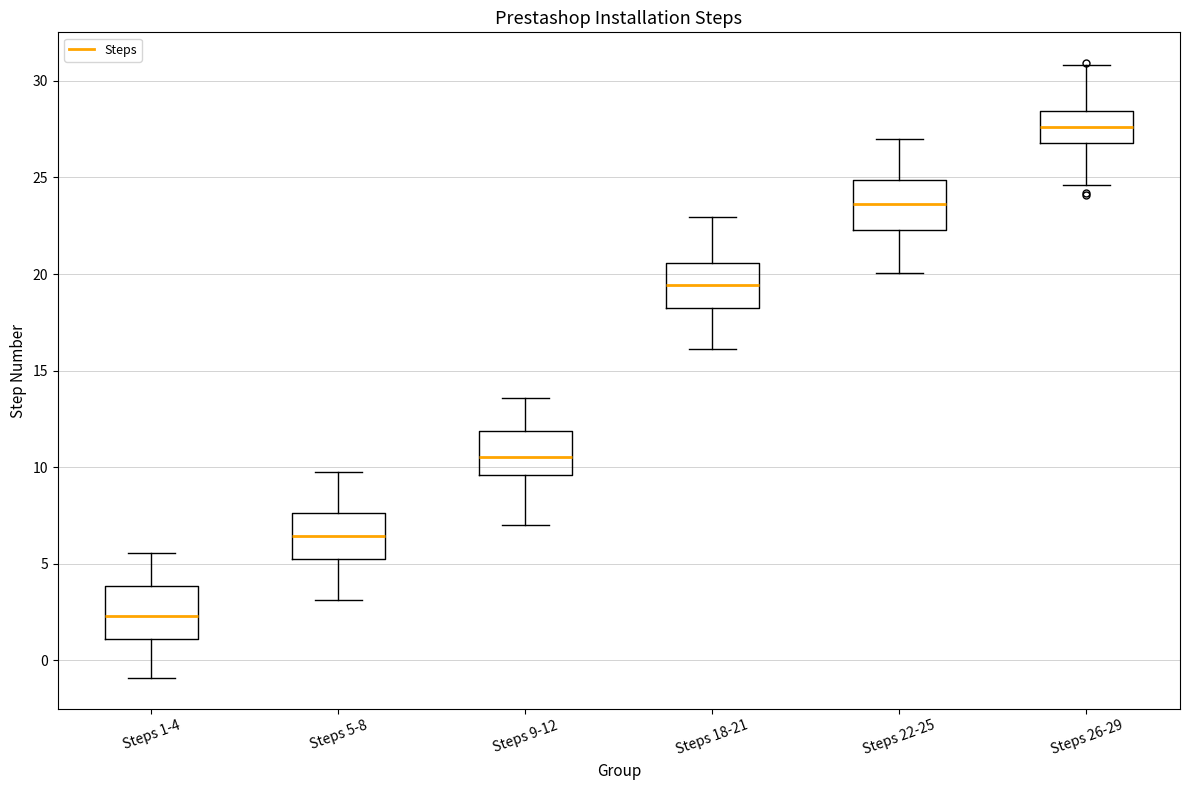

Reading left to right, read every box against the y-axis: the position of its median line, the range the box covers, and the ends of its whiskers. The values are not printed on the chart, so give them approximately, as read against the axis.

Steps 1-4: median 2.5, box 1.0 to 4.0, whiskers -1.0 to 5.5
Steps 5-8: median 6.5, box 5.5 to 7.5, whiskers 3.0 to 9.5
Steps 9-12: median 10.5, box 9.5 to 12.0, whiskers 7.0 to 13.5
Steps 18-21: median 19.5, box 18.5 to 20.5, whiskers 16.0 to 23.0
Steps 22-25: median 23.5, box 22.5 to 25.0, whiskers 20.0 to 27.0
Steps 26-29: median 27.5, box 27.0 to 28.5, whiskers 24.5 to 31.0